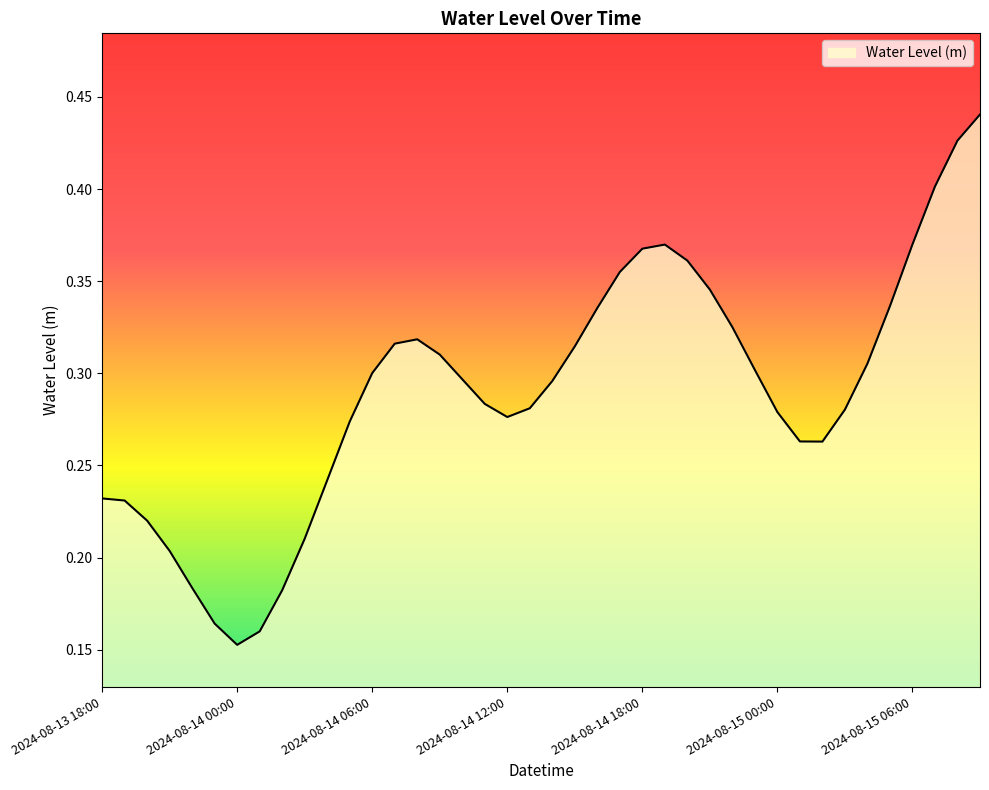

How many values are between 0 and 1?

40